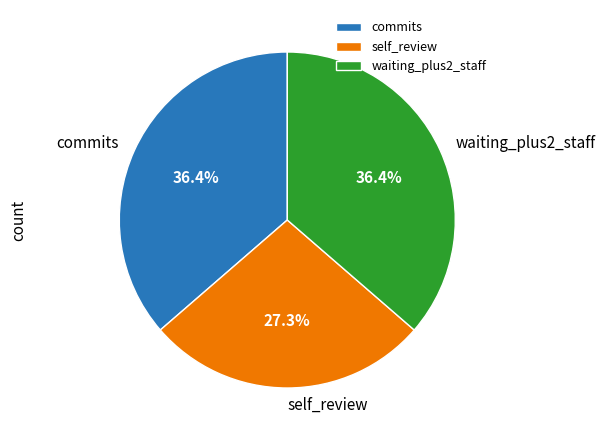

Which has a higher value, self_review or commits?

commits